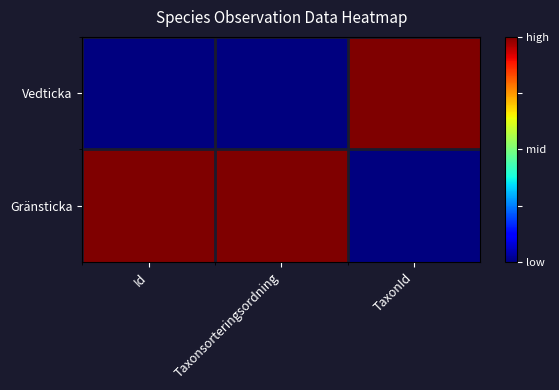

Which has a higher value, Id or TaxonId?

TaxonId